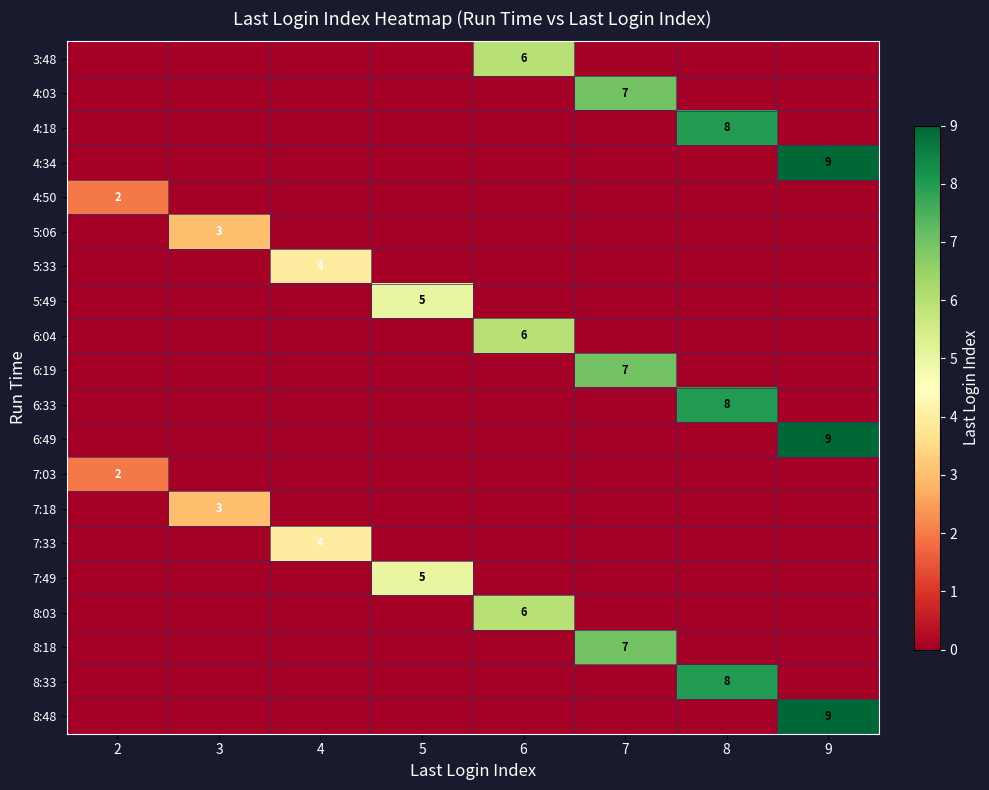

The value of 8:03 at 6 is 4. True or false?

False